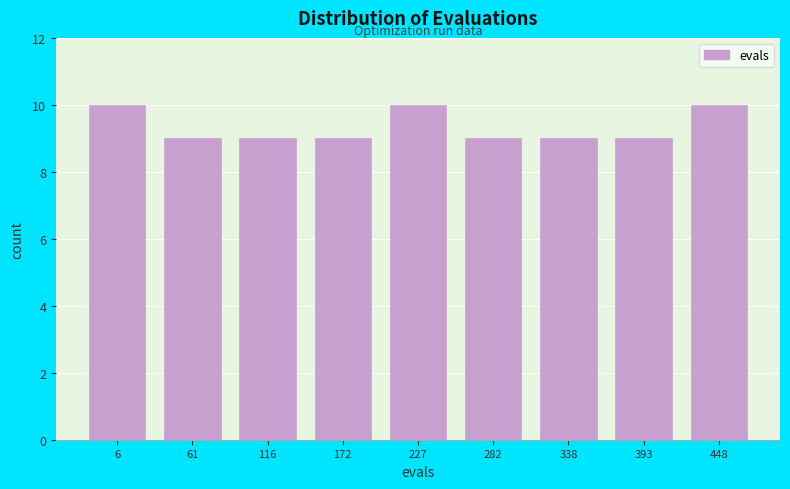

Reading left to right, extract all data points from this chart.

6=10	61=9	116=9	172=9	227=10	282=9	338=9	393=9	448=10